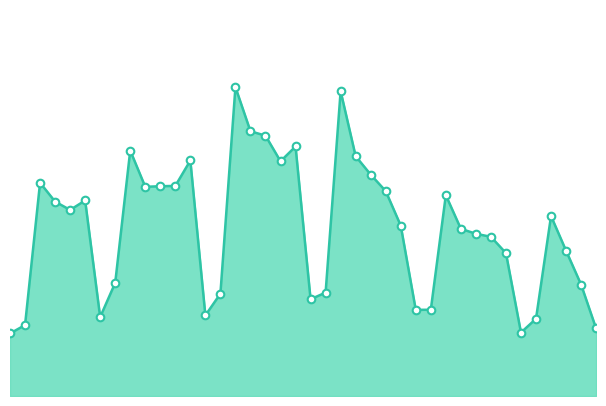

Does the chart have visible grid lines?

No